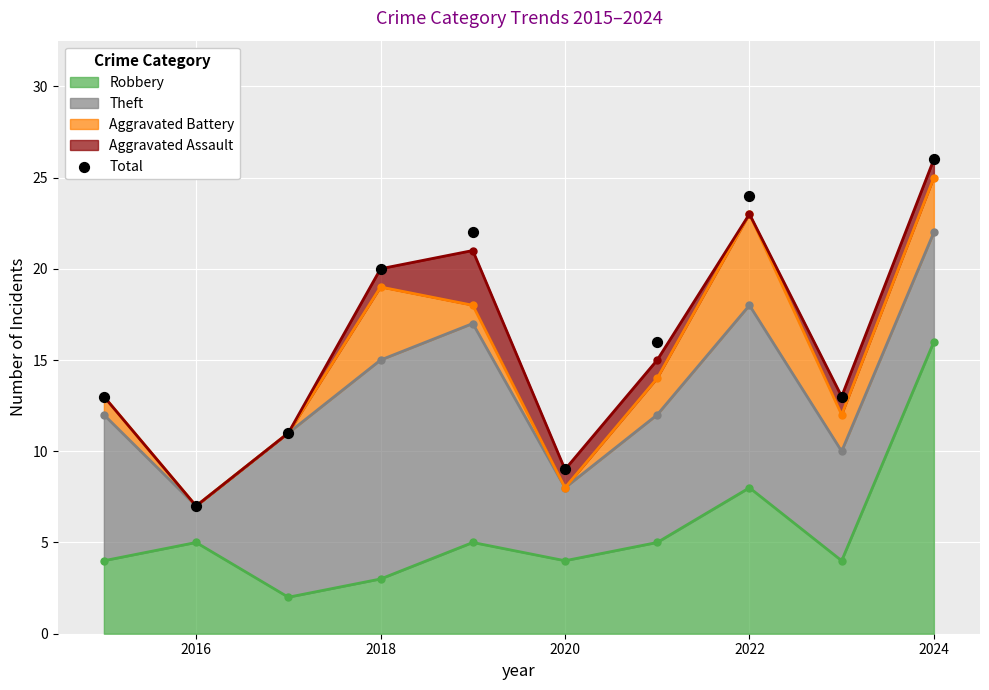

What is the highest value of the Robbery series?

16